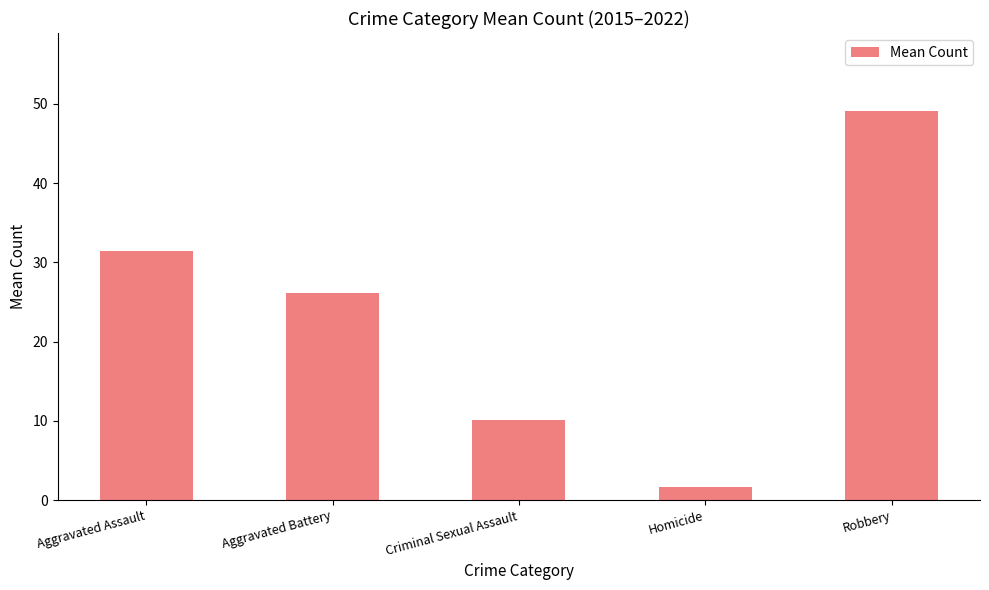

What is the change in value from Aggravated Battery to Homicide?

-24.5